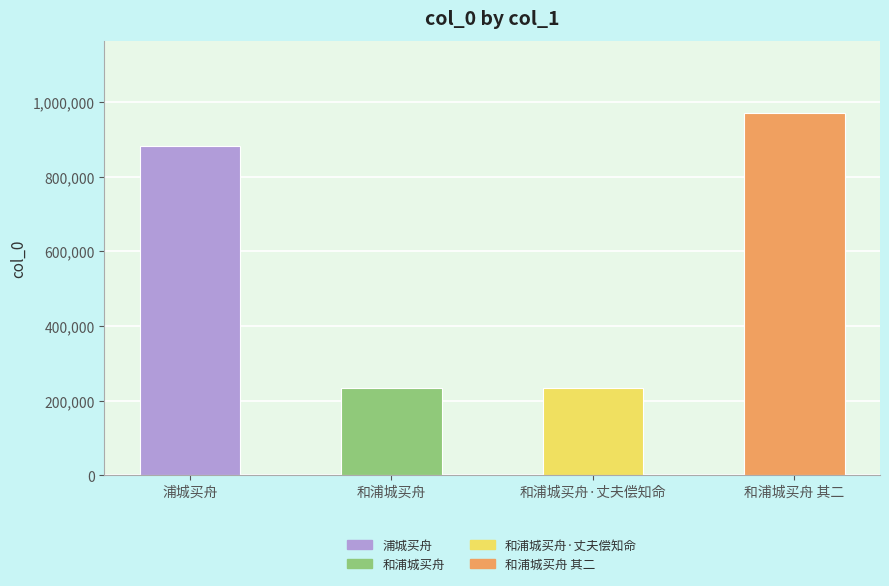

Approximately how many times larger is the value at 和浦城买舟·丈夫偿知命 compared to 和浦城买舟?

1.0